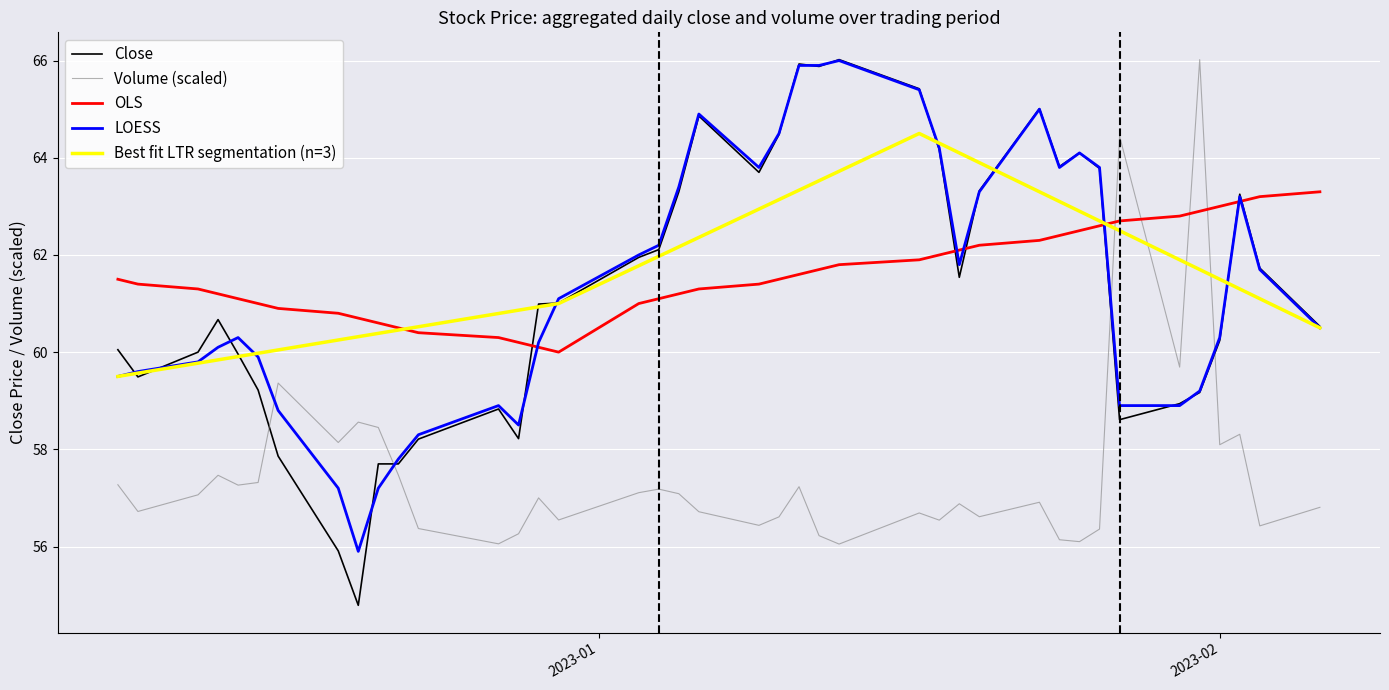

What is the minimum value for Close?

54.8